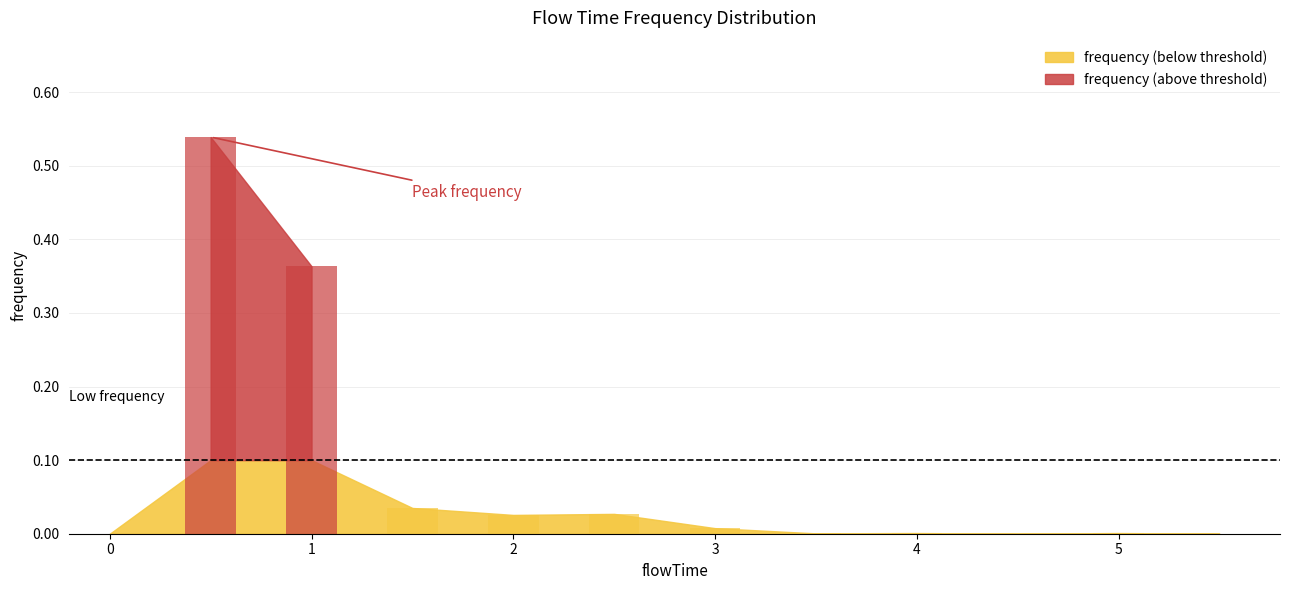

What is the sum of all values?

1.0